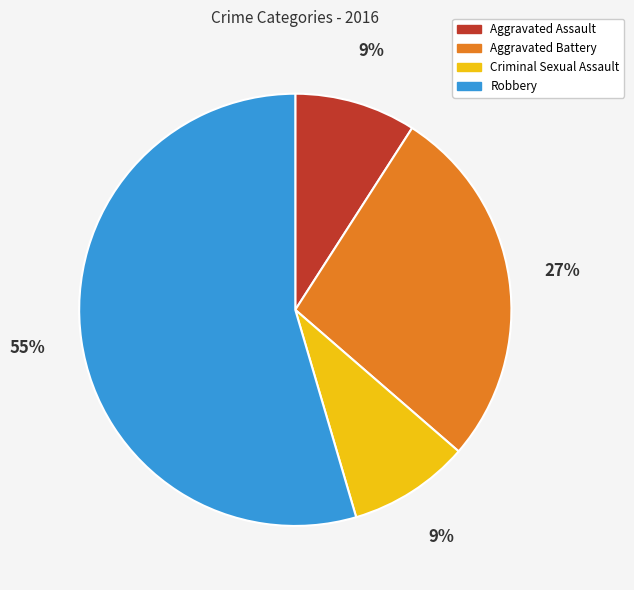

Does Aggravated Battery represent more than half of the total?

No